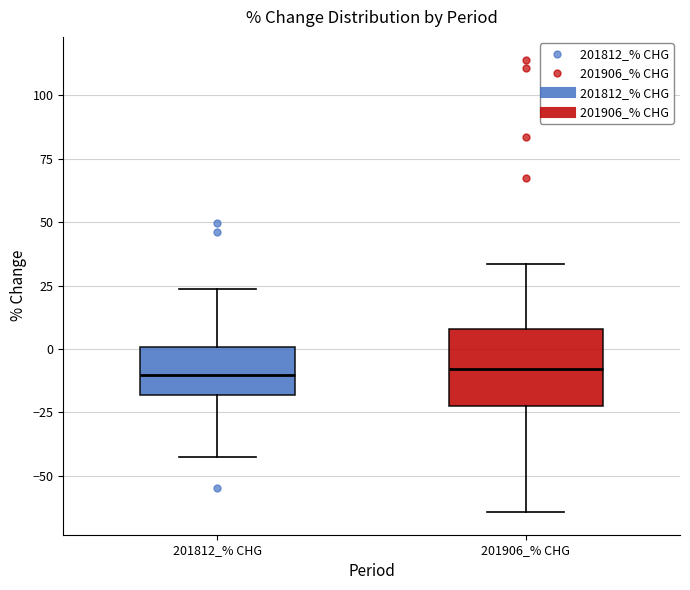

Reading left to right, read every box against the y-axis: the position of its median line, the range the box covers, and the ends of its whiskers. The values are not printed on the chart, so give them approximately, as read against the axis.

201812_% CHG: median -10, box -20 to 0, whiskers -40 to 25
201906_% CHG: median -10, box -25 to 10, whiskers -65 to 35